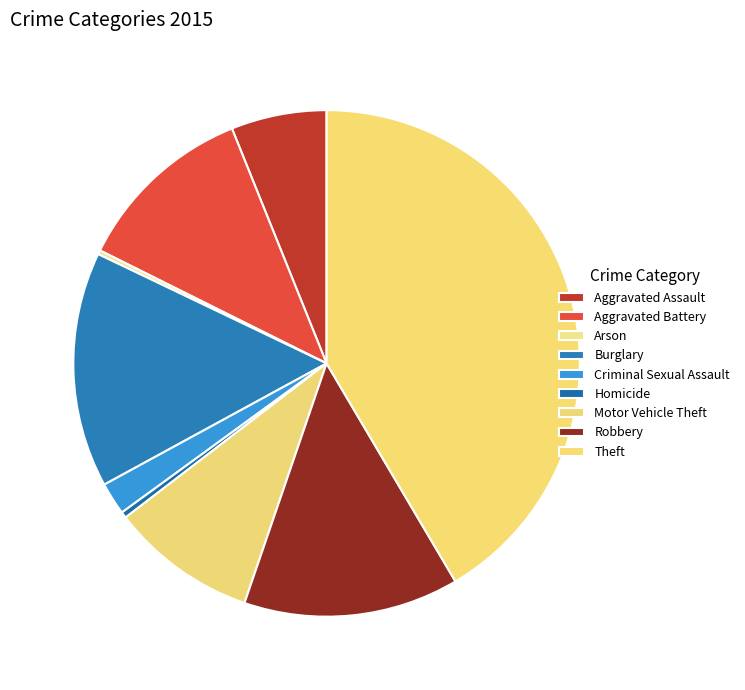

To the nearest percent, what is the difference between the largest and smallest slice percentages?

41%